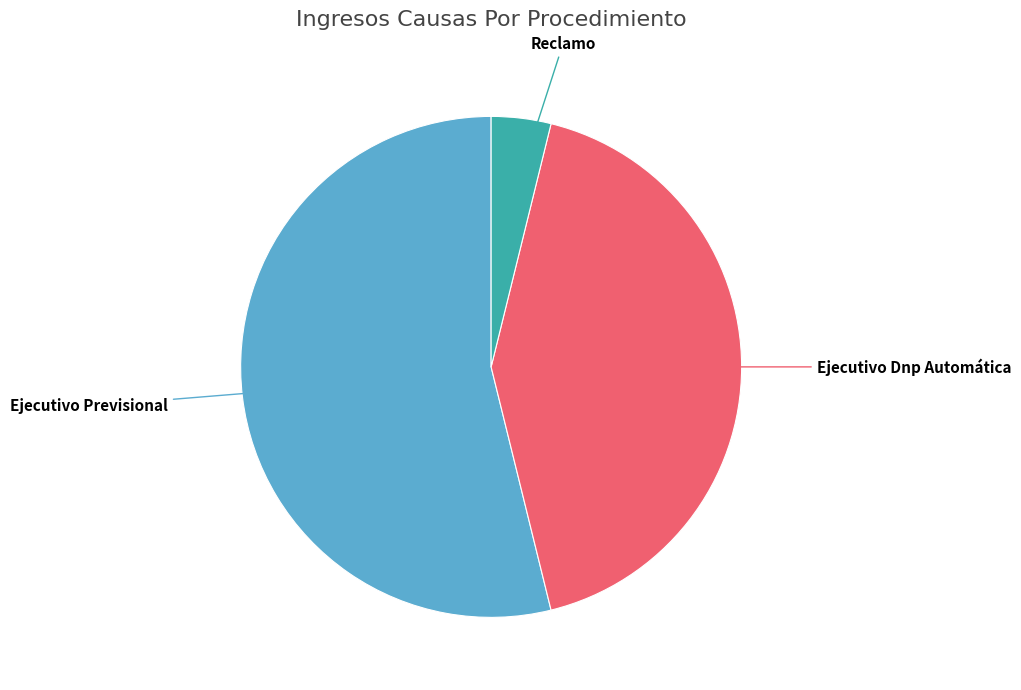

Does any single category account for the majority?

Yes